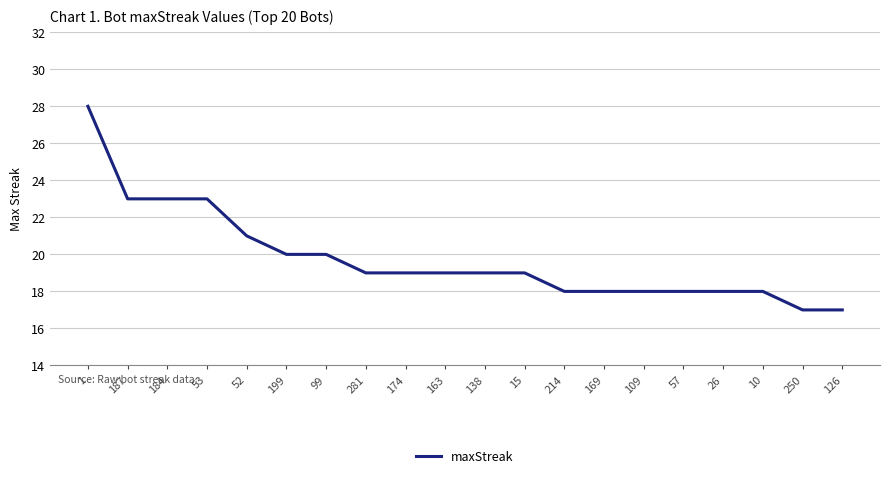

What is the minimum value shown in the chart?

17